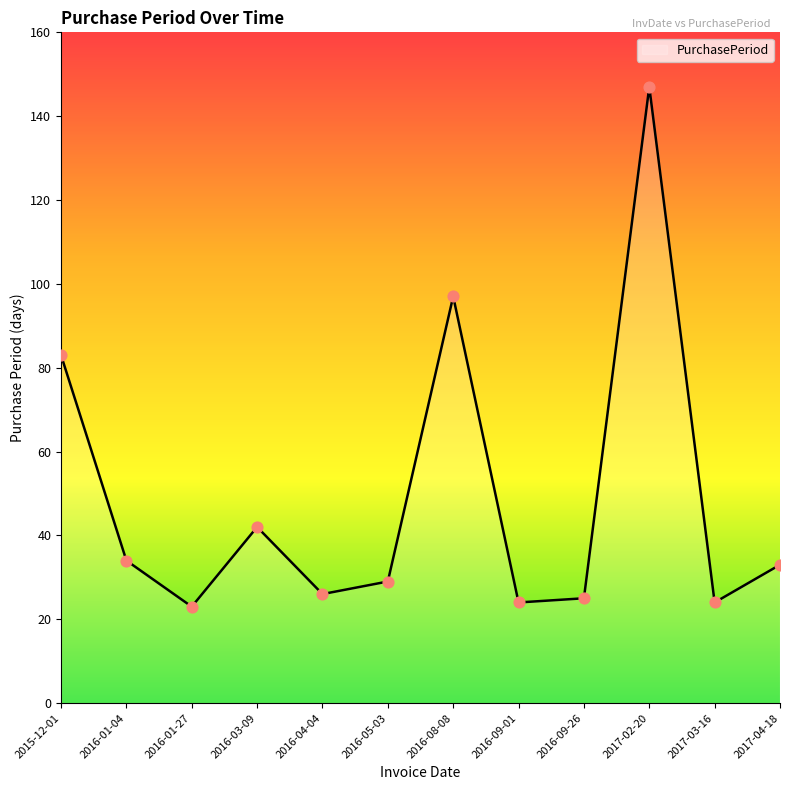

Which has a higher value, 2017-04-18 or 2016-09-01?

2017-04-18